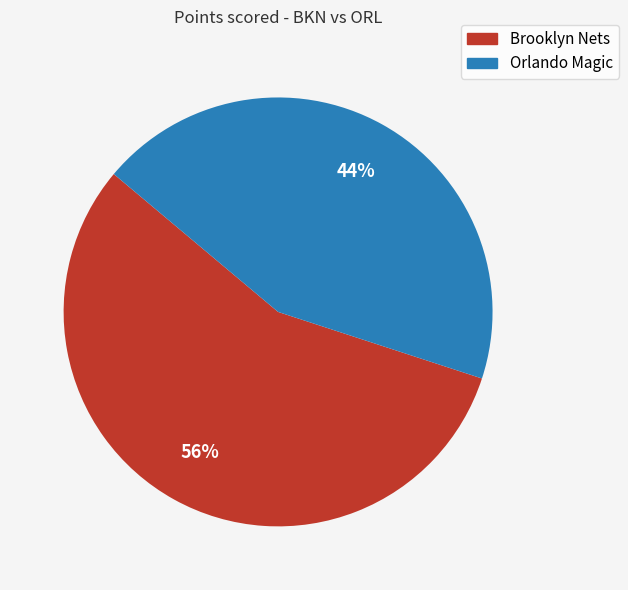

Which category has the smallest portion of the pie?

Orlando Magic